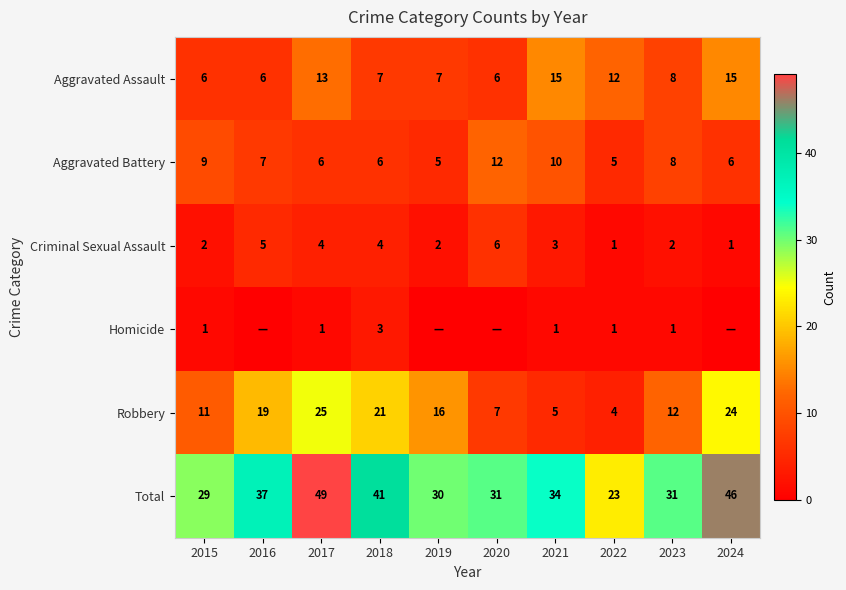

What is the difference between the Aggravated Assault values at 2015 and 2024?

9